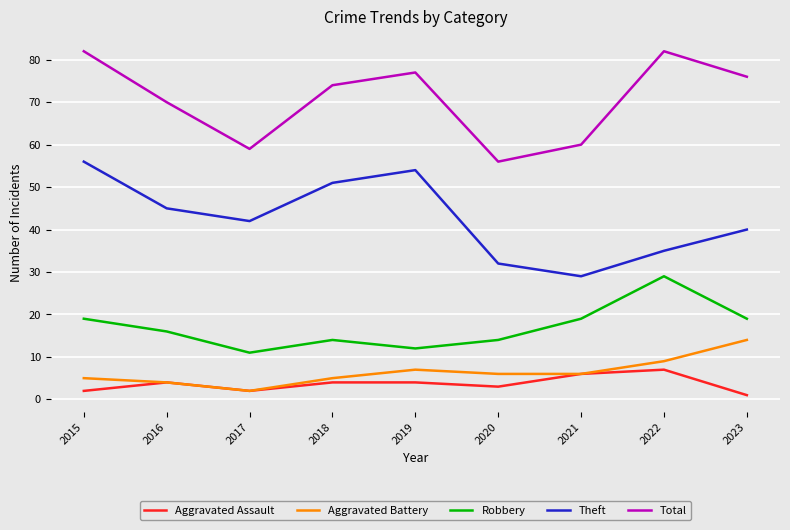

Rank the series by their maximum value, from highest to lowest.

Total, Theft, Robbery, Aggravated Battery, Aggravated Assault